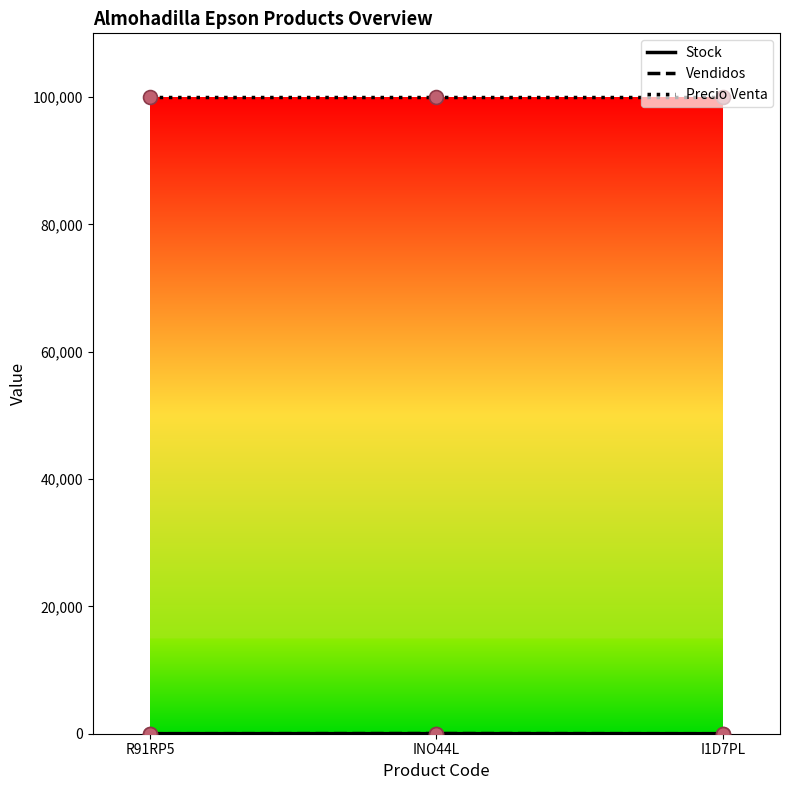

At how many categories does at least one series exceed 81337?

3